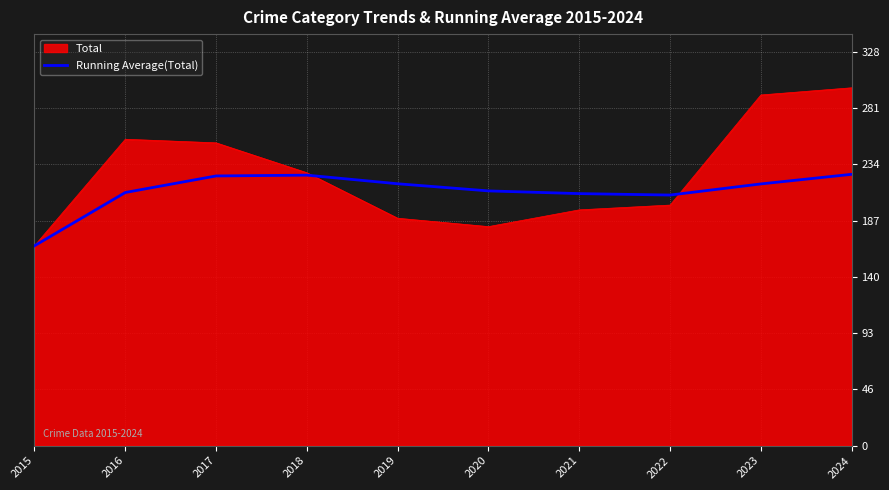

Is it true that Total equals 197.0 at 2021?

True